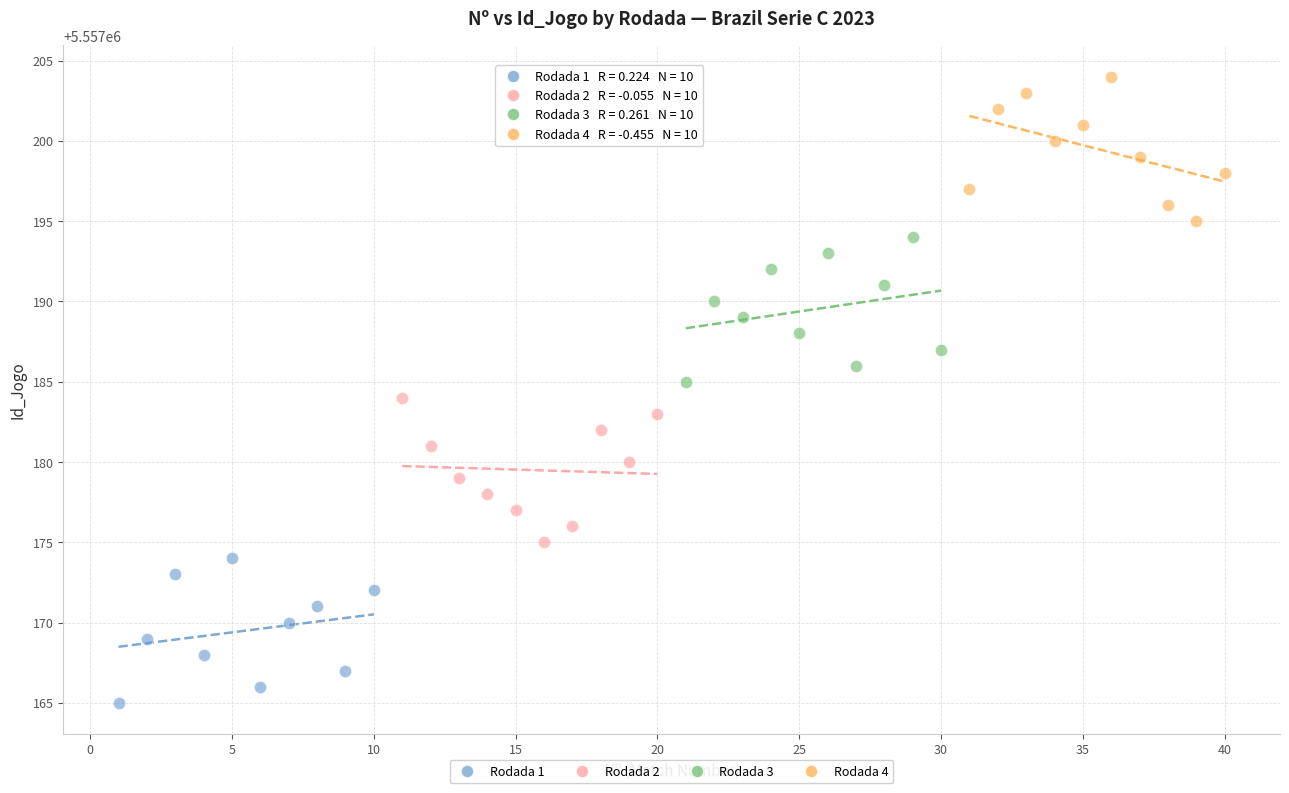

Which series reaches the maximum Y coordinate?

Rodada 4